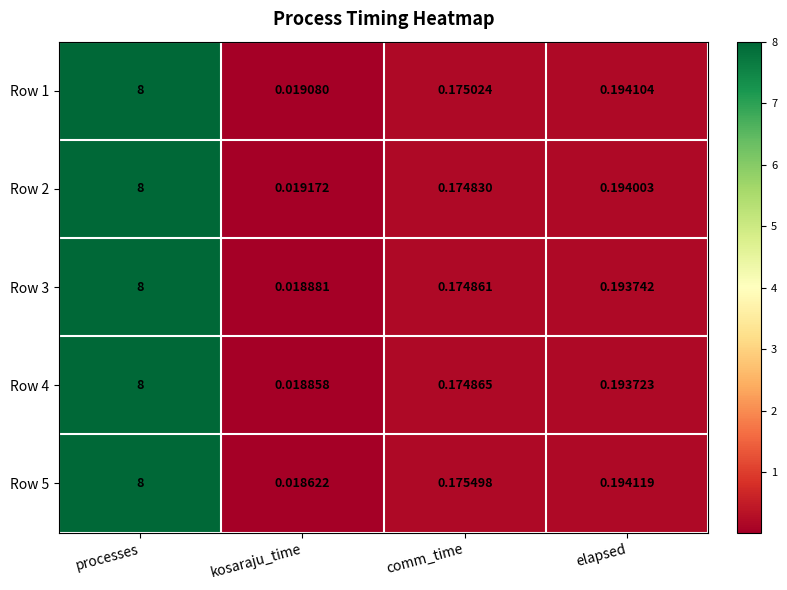

Rank the categories by Row 3 value from lowest to highest.

kosaraju_time, comm_time, elapsed, processes